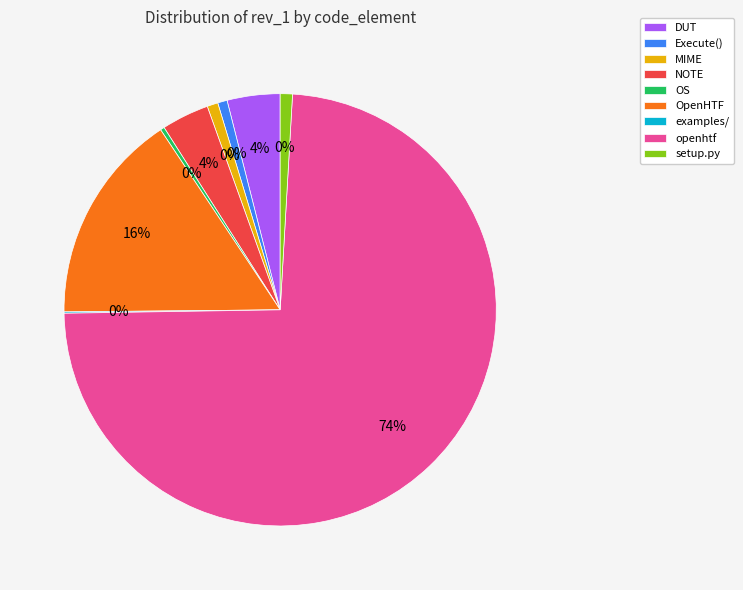

Is it true that setup.py is 14% of the pie?

False